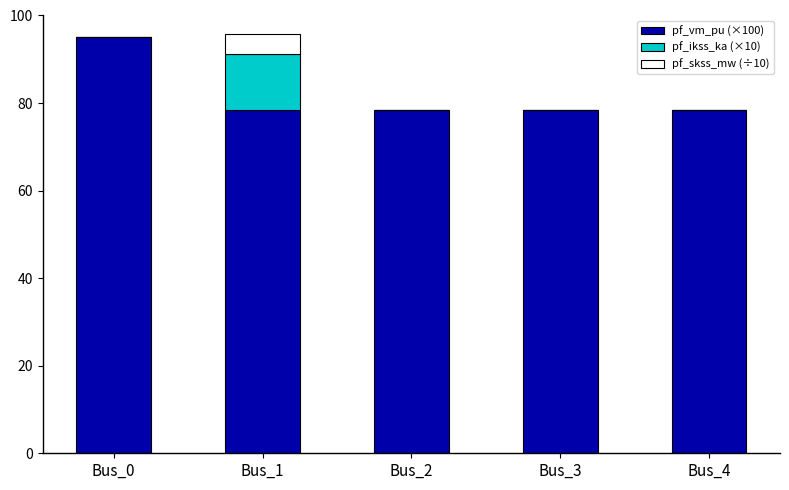

What is the average value of the pf_vm_pu (×100) series?

81.8